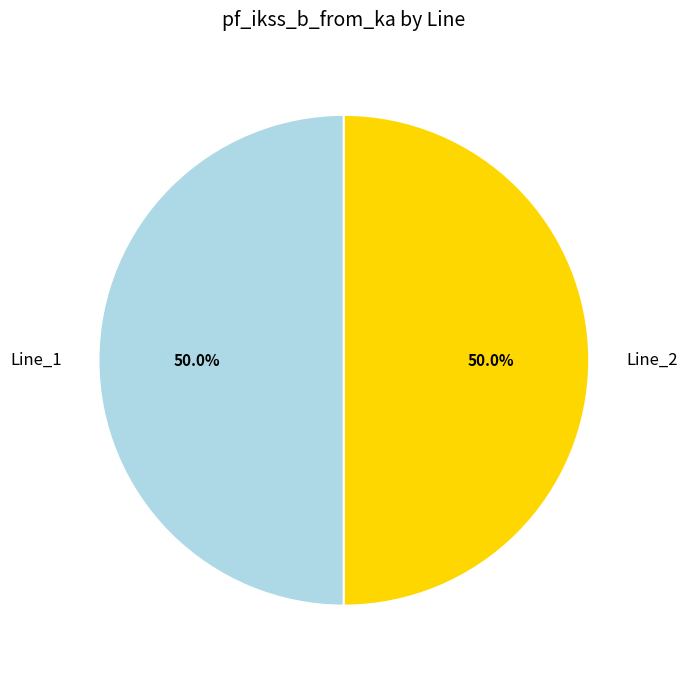

What is the ratio of the value at Line_2 to the value at Line_1?

1.0